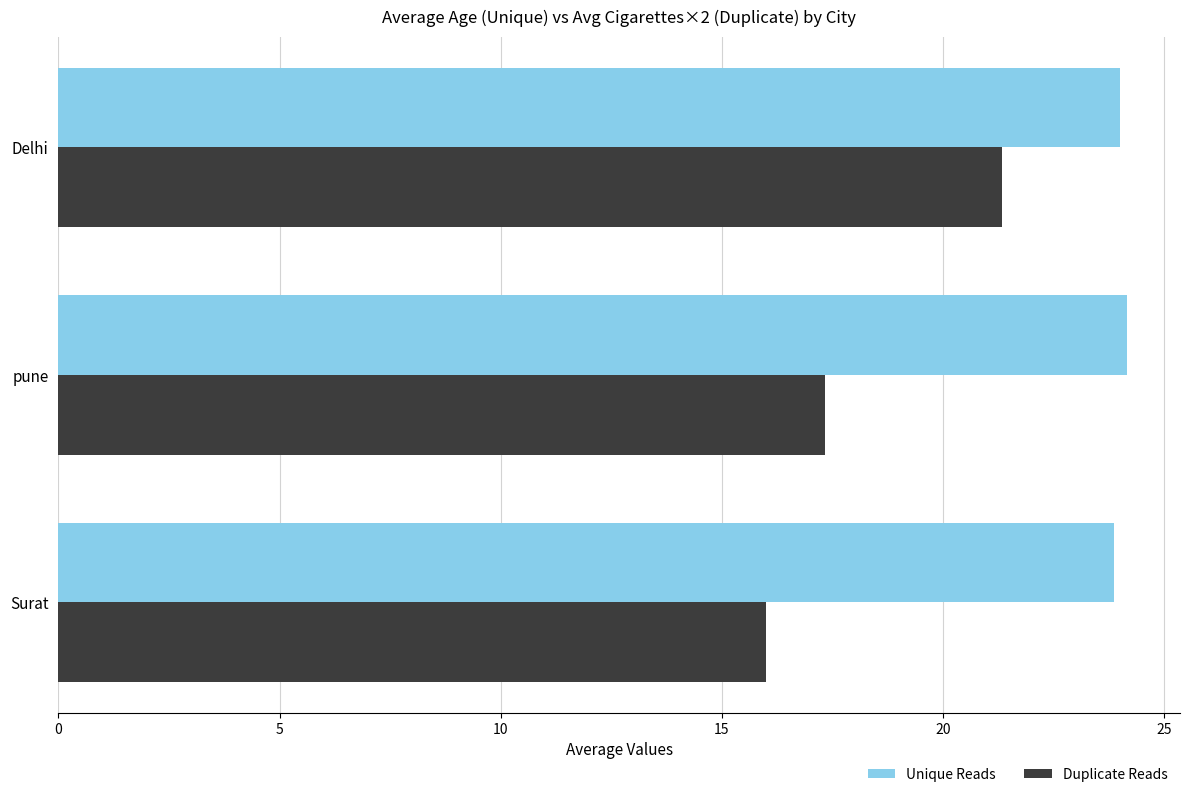

Is it true that Duplicate Reads equals 37.4 at Delhi?

False